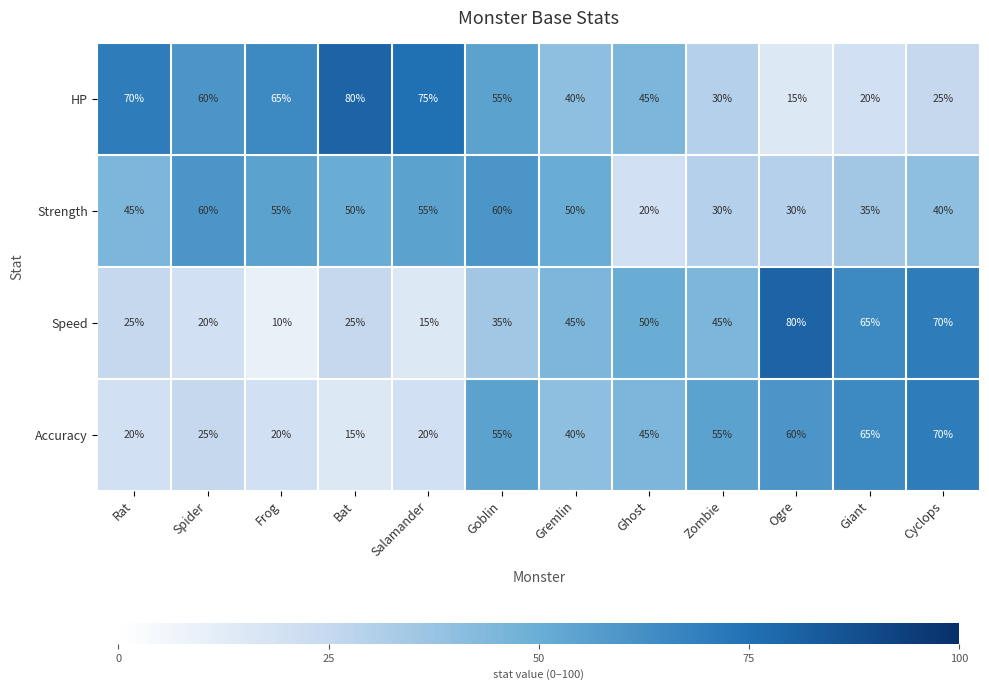

At how many categories does at least one series exceed 27?

12